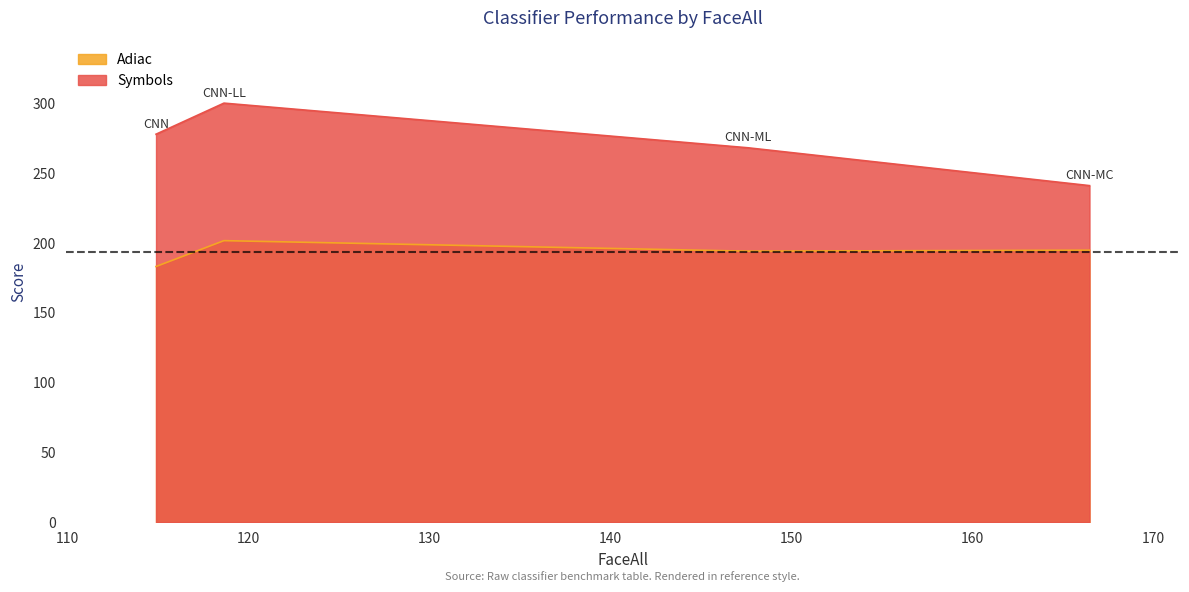

Rank the series by their maximum value, from lowest to highest.

Adiac, Symbols